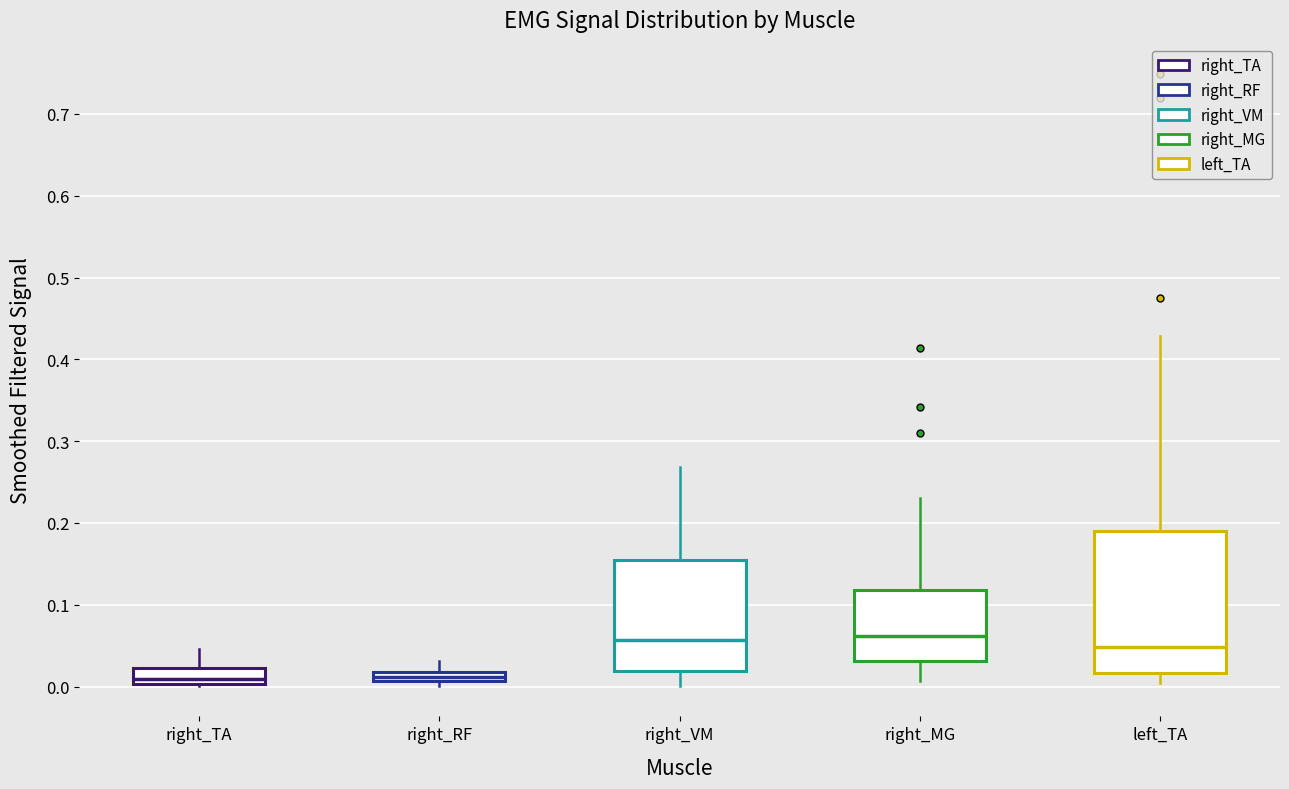

Where does the lower whisker of the box for right_MG end on the y-axis? The values are not printed on the chart, so give them approximately, as read against the axis.

0.01